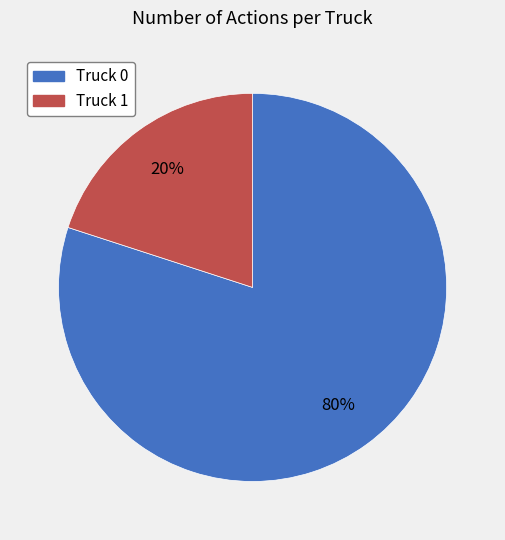

What percentage is the Truck 0 slice, to the nearest percent?

80%